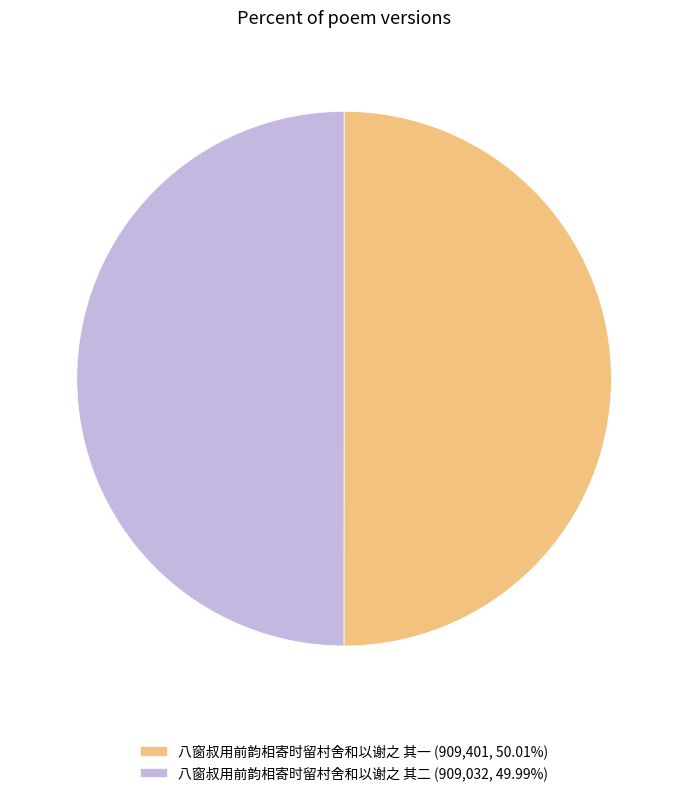

How many segments does this pie chart have?

2